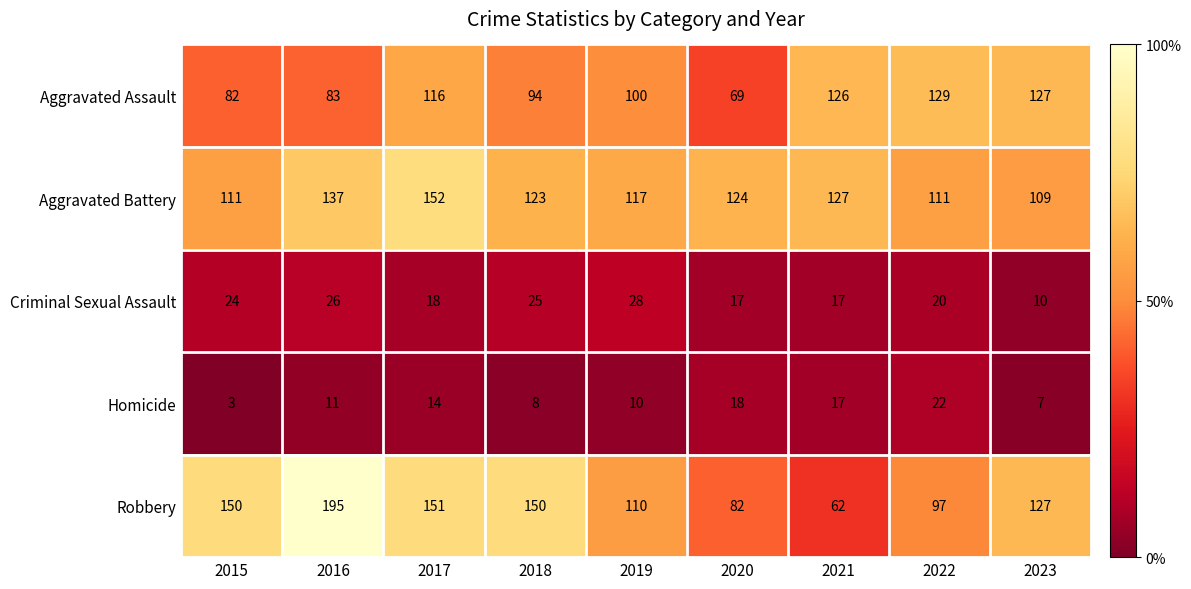

List the series in order of their peak value, lowest first.

Homicide, Criminal Sexual Assault, Aggravated Assault, Aggravated Battery, Robbery